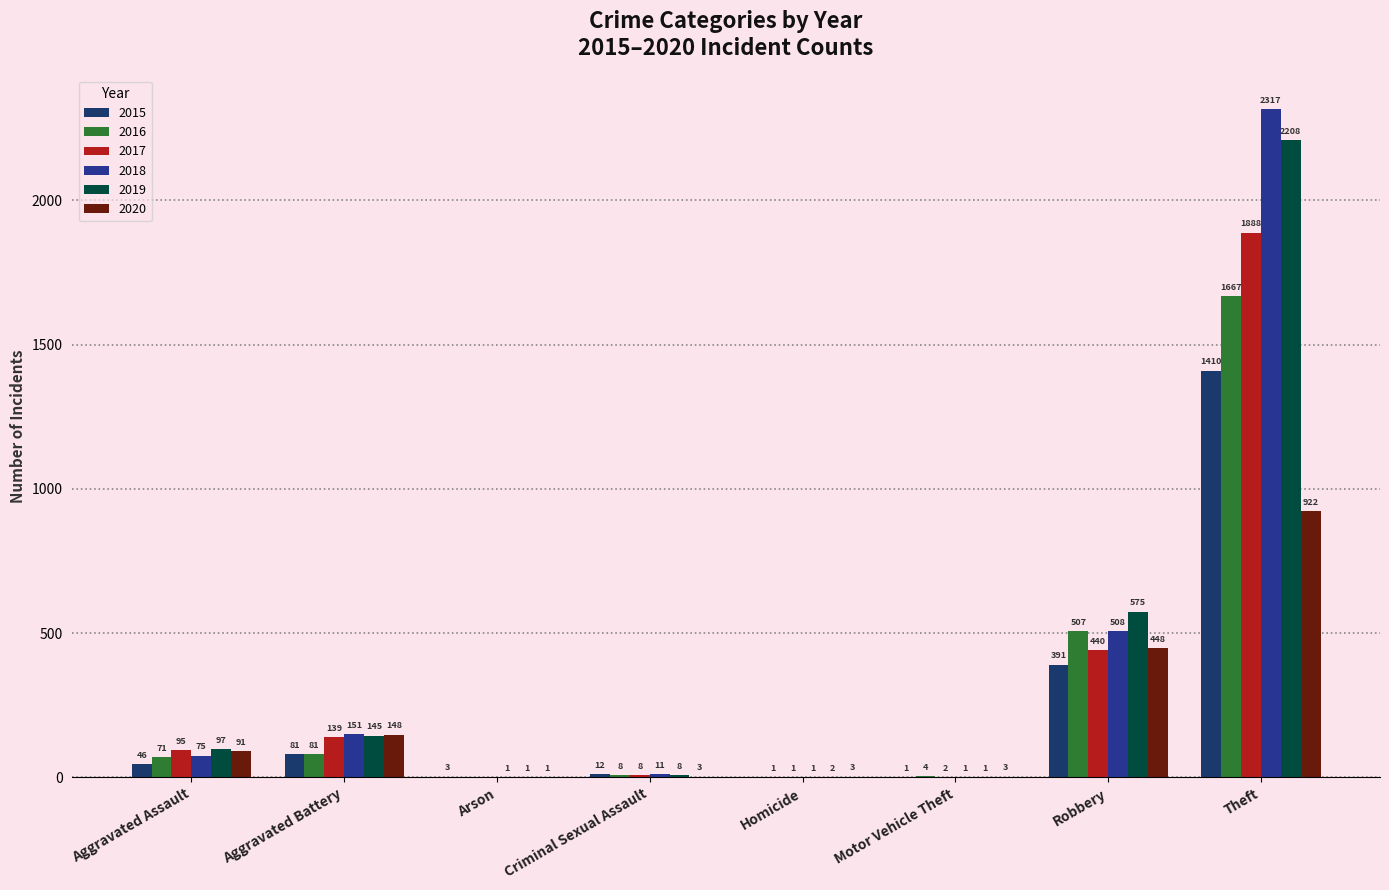

What is the label of the 6th bar from the right?

Arson